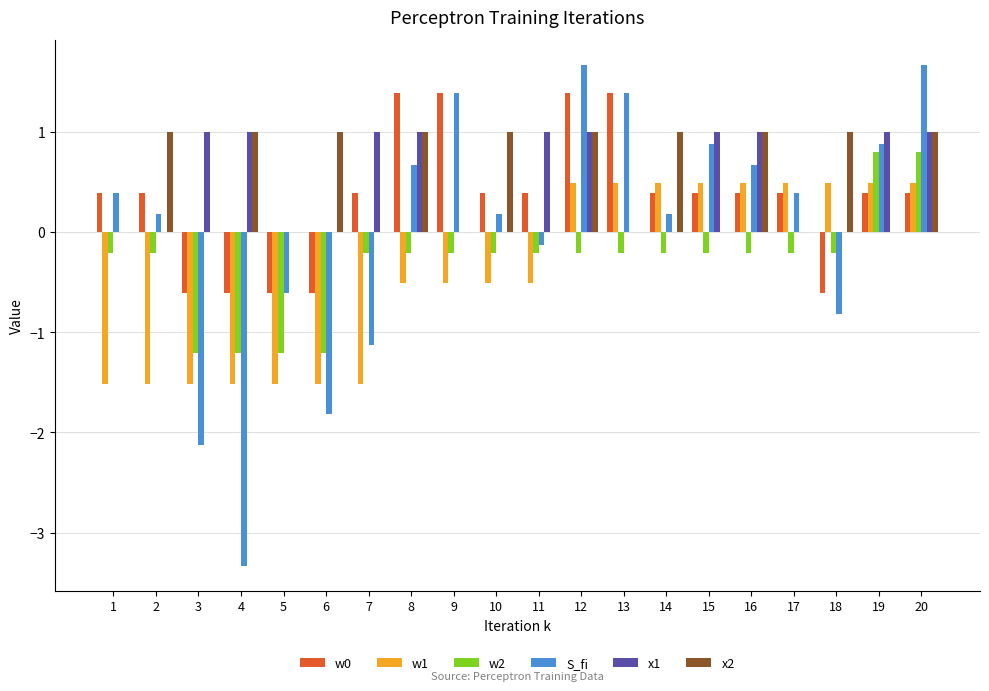

How many data points in w1 are above 0?

9